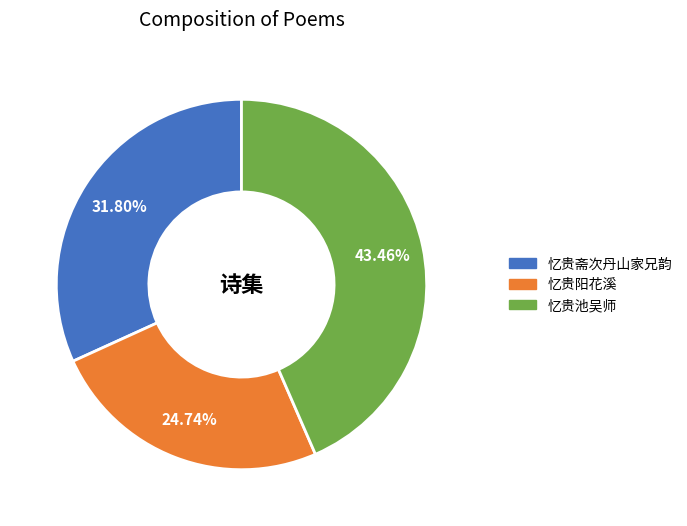

How many segments does this pie chart have?

3